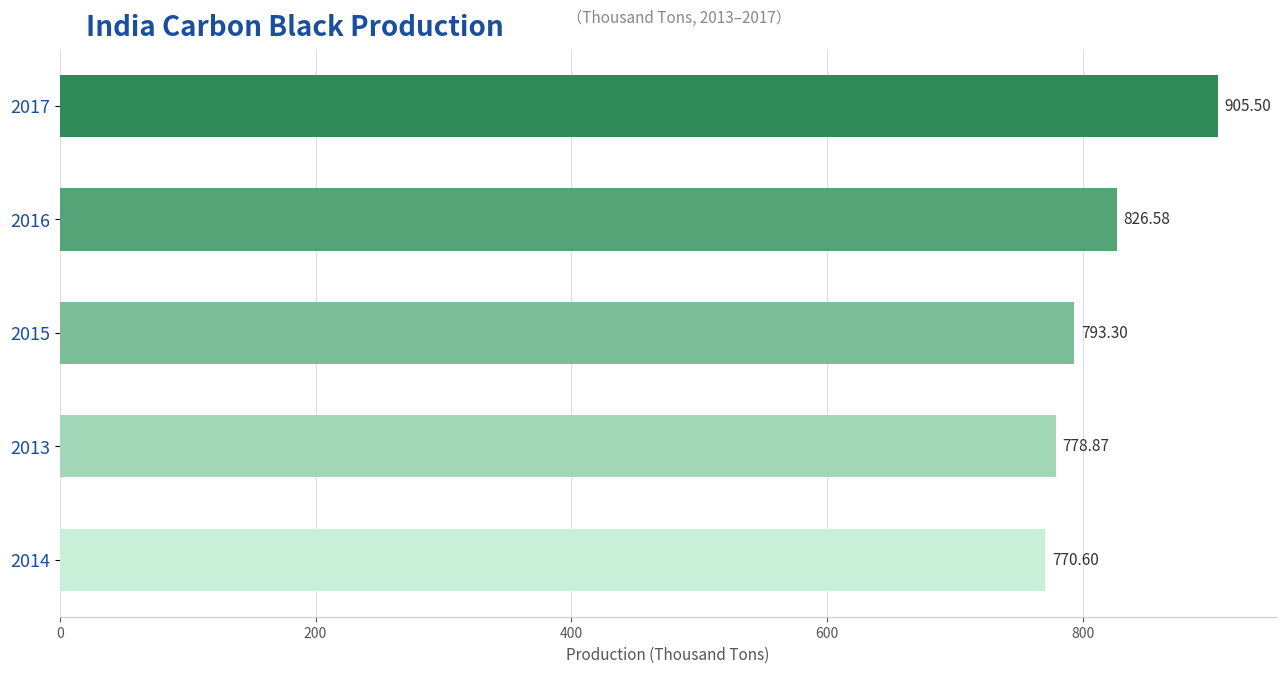

What is the change in value from 2016 to 2013?

-47.7